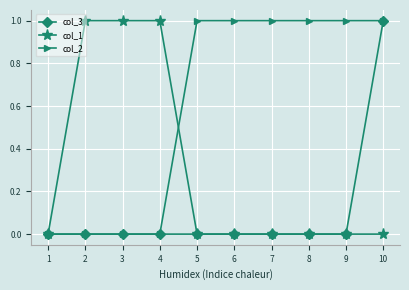

The col_1 series shows 0 at 10. True or false?

True